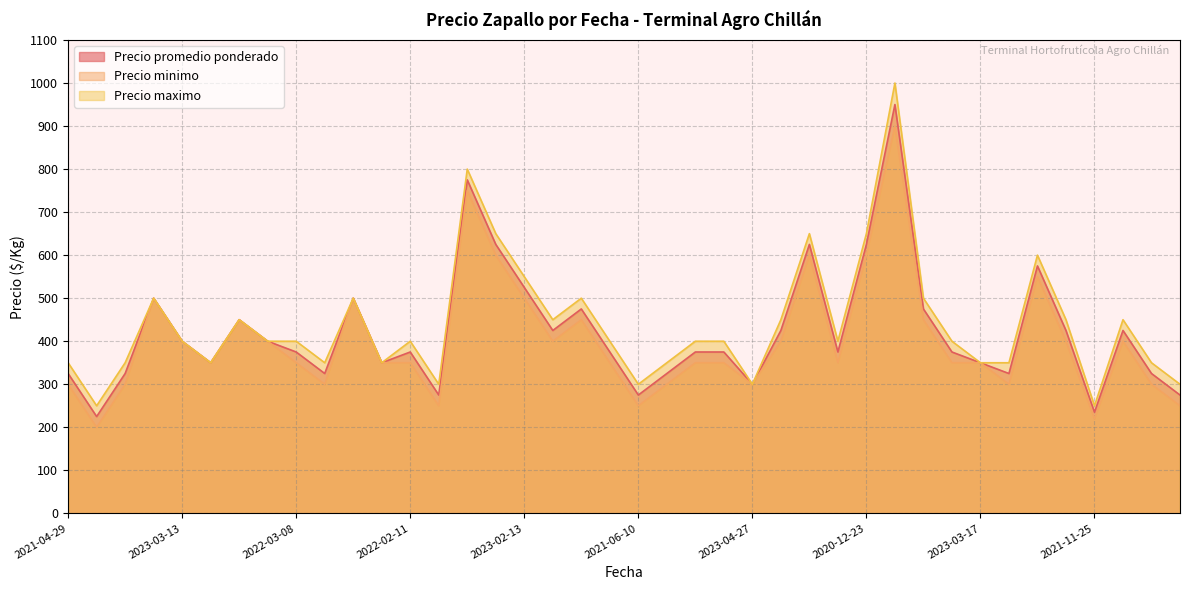

True or false: Precio promedio ponderado has a value of 275 at 2021-06-10.

True